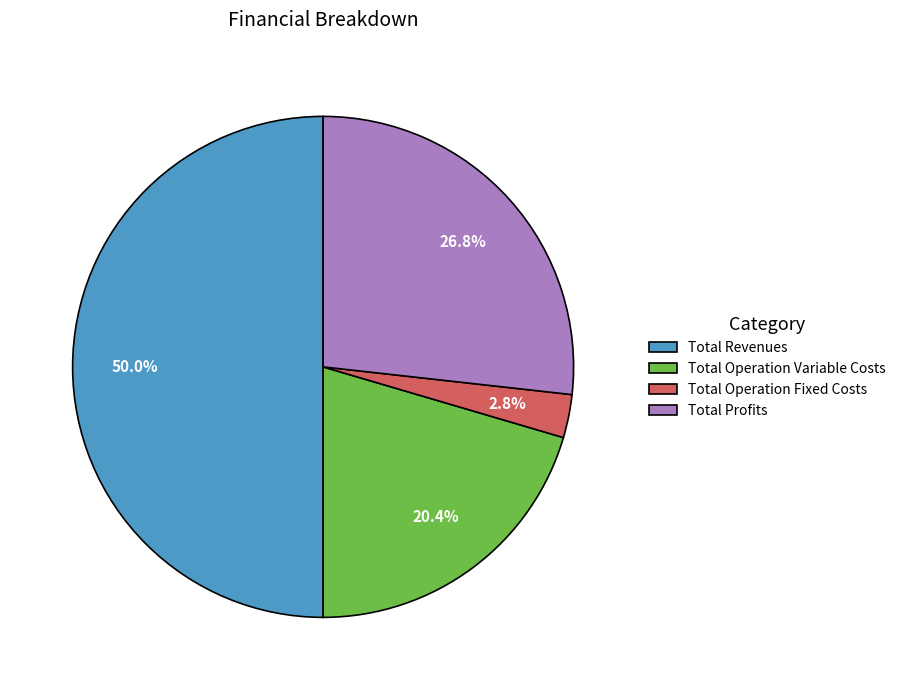

To the nearest percent, what is the difference between the largest and smallest slice percentages?

47%